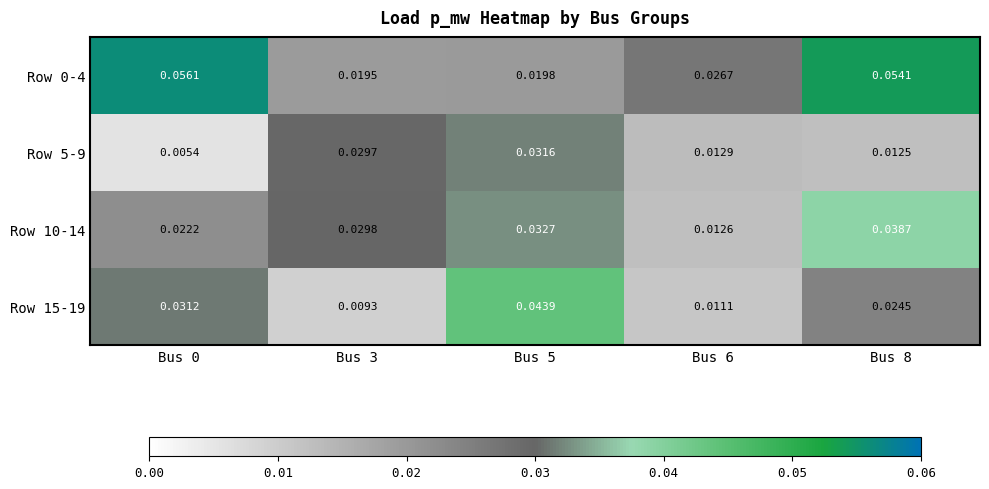

Is the value of Row 5-9 at Bus 8 greater than the value of Row 0-4 at Bus 5?

No